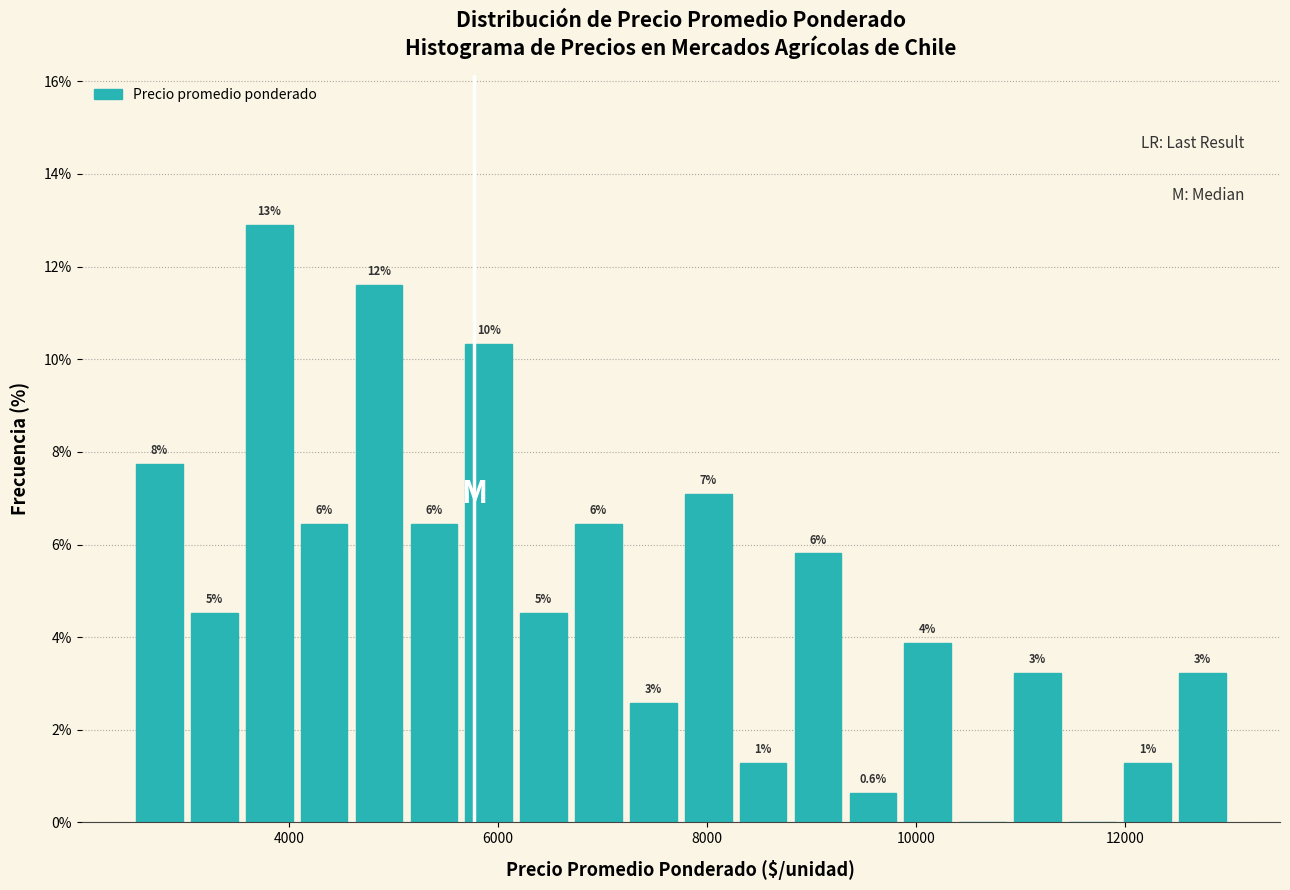

Read against the x-axis, roughly where is the centre of the tallest bar?

3800